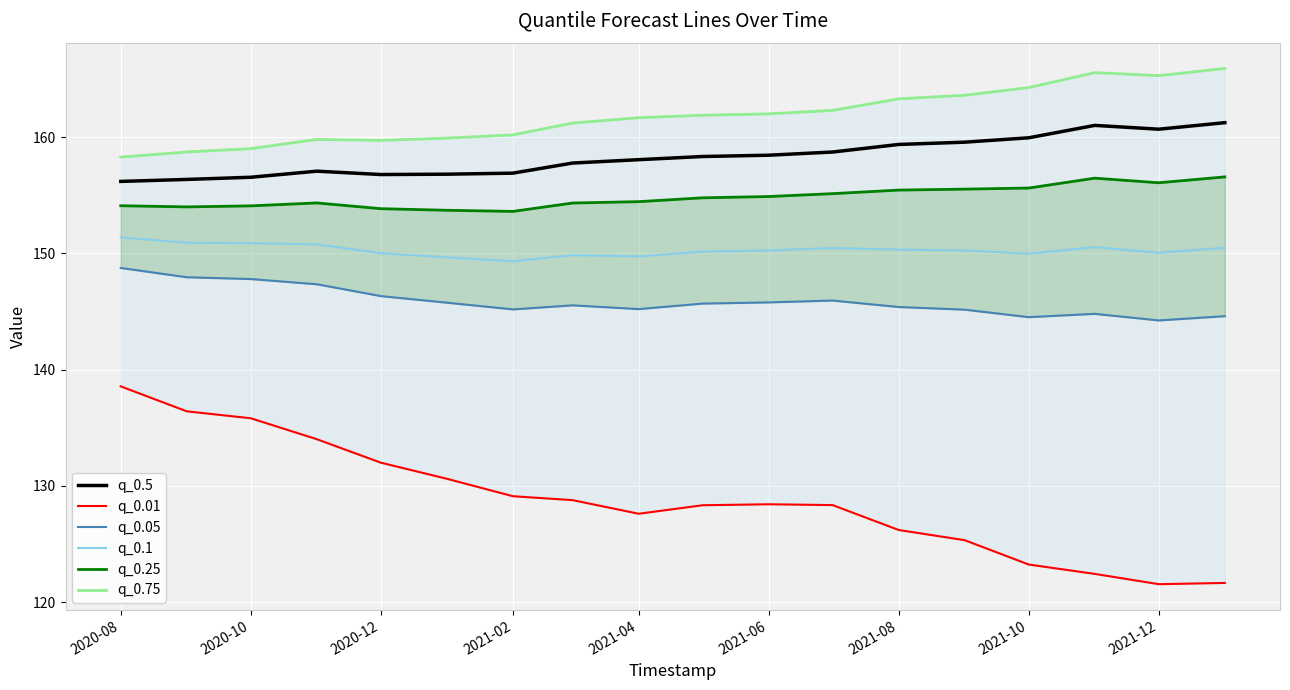

What is the lowest value of the q_0.1 series?

149.3